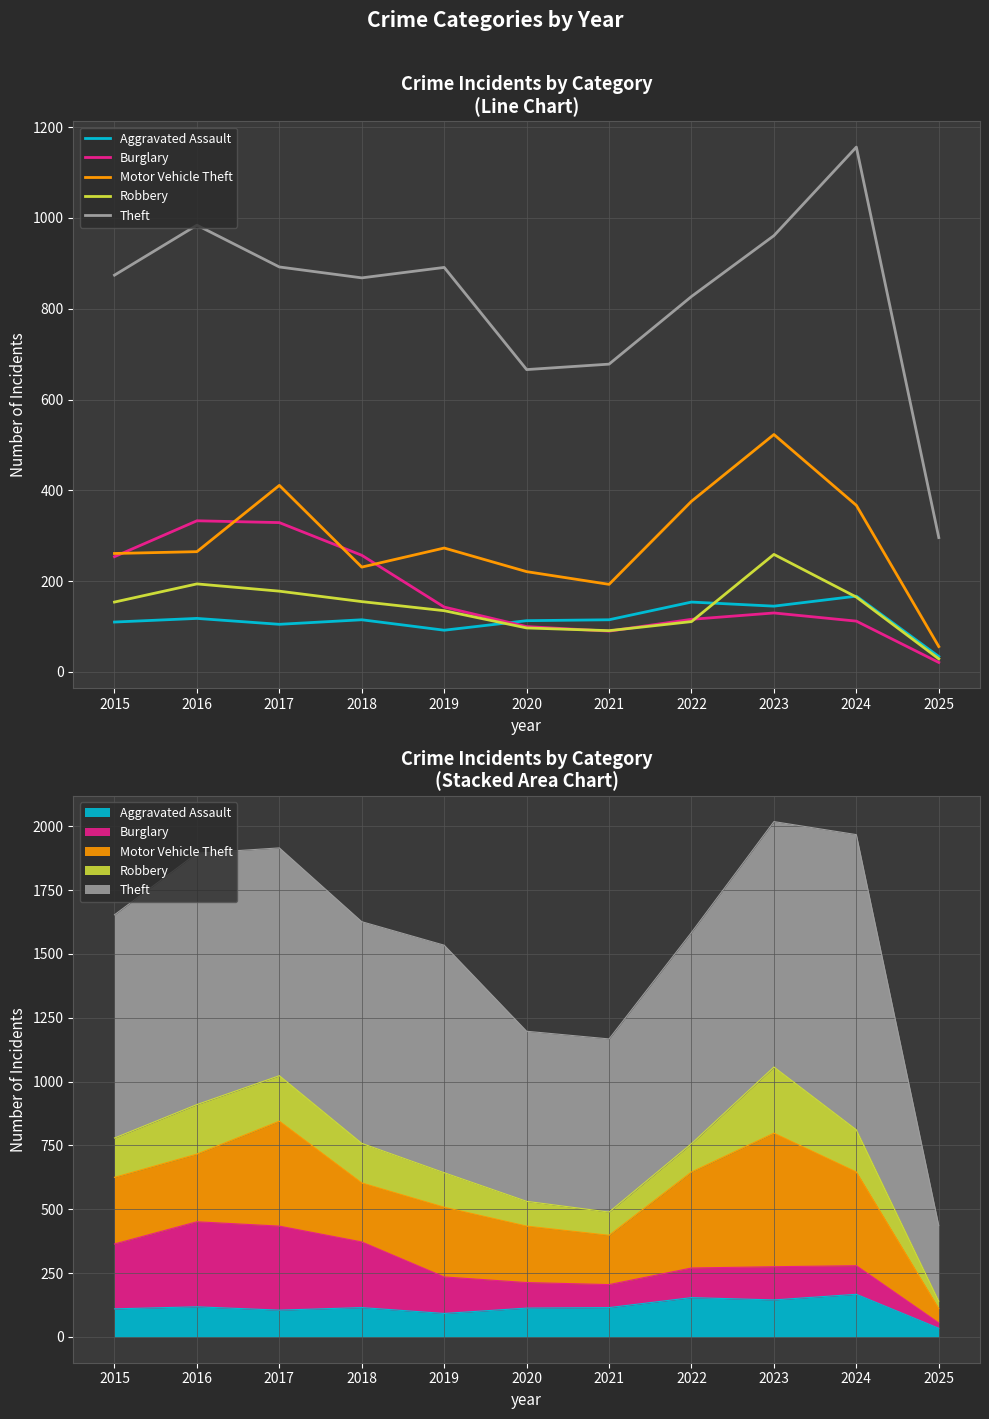

List the labels in order of Theft value, largest first.

2024, 2016, 2023, 2017, 2019, 2015, 2018, 2022, 2021, 2020, 2025